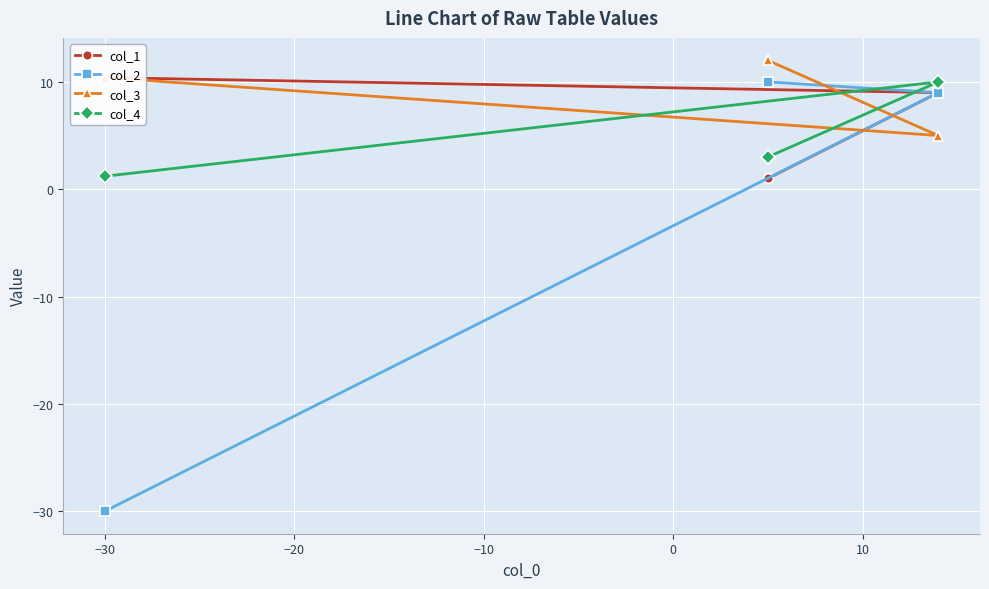

How many lines are shown in the chart?

4